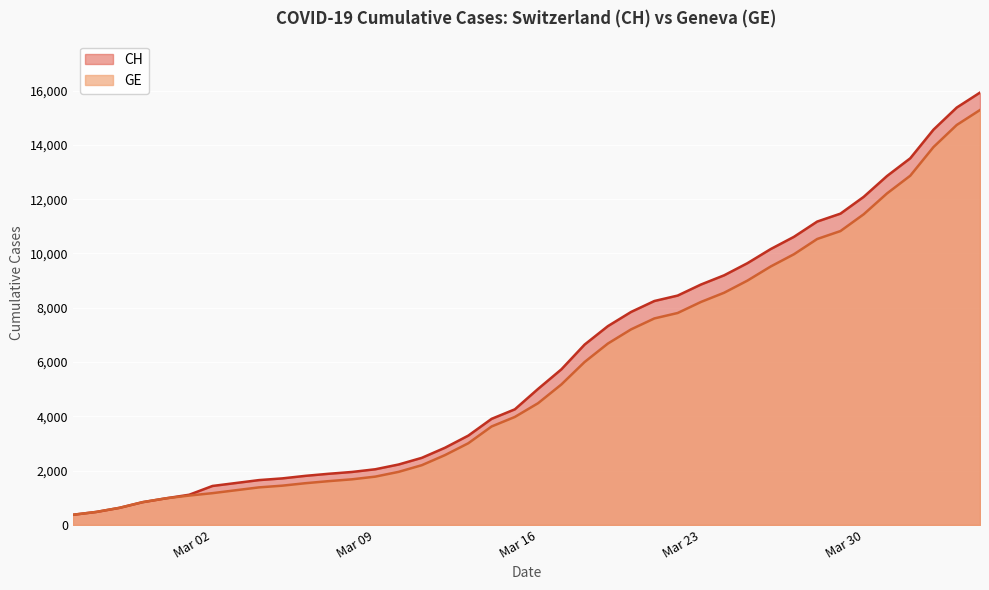

True or false: CH and GE intersect in this chart.

False